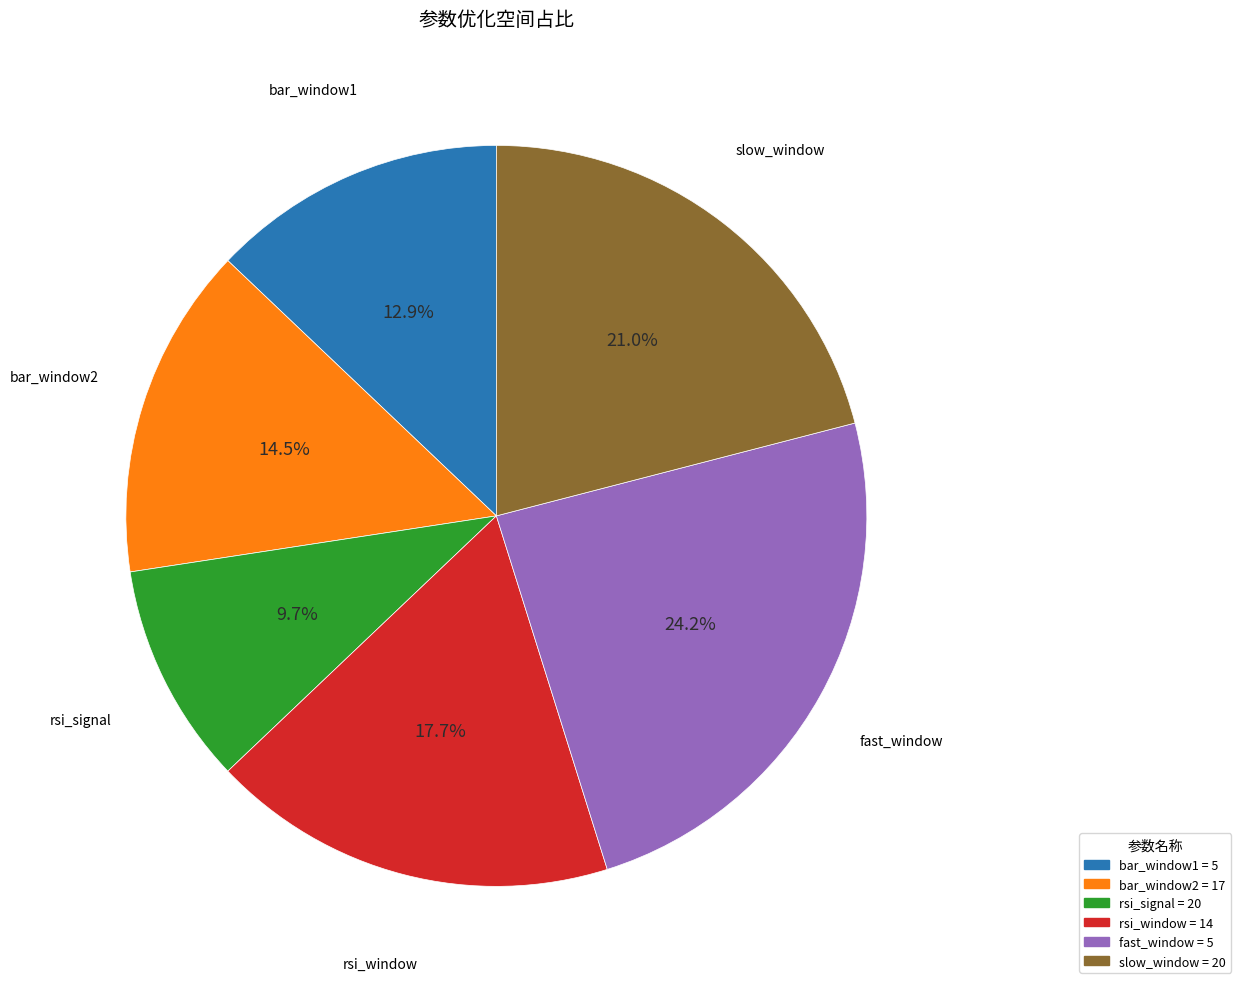

How many segments does this pie chart have?

6